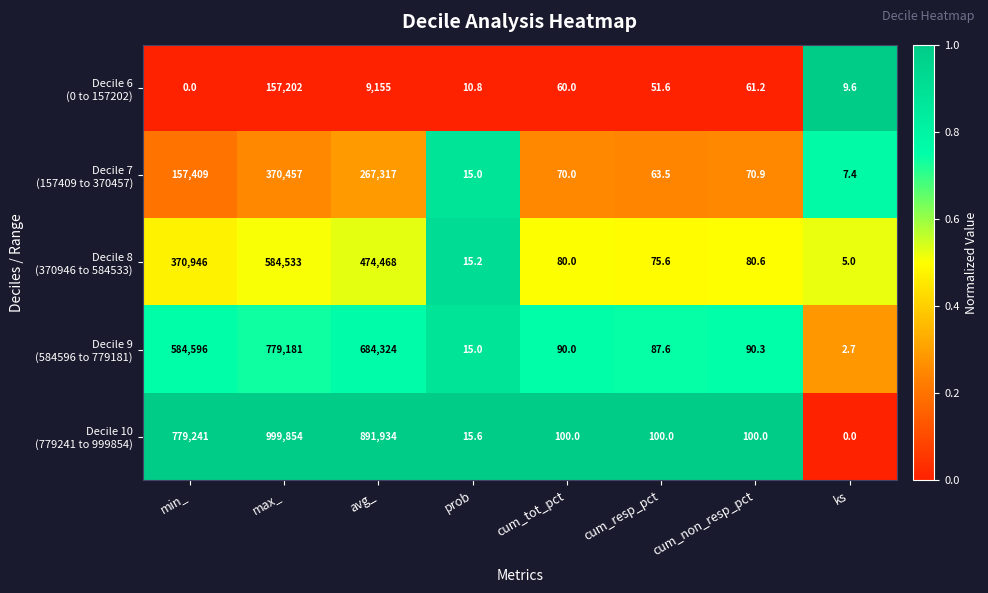

What is the total value across all series at min_?

1892192.0